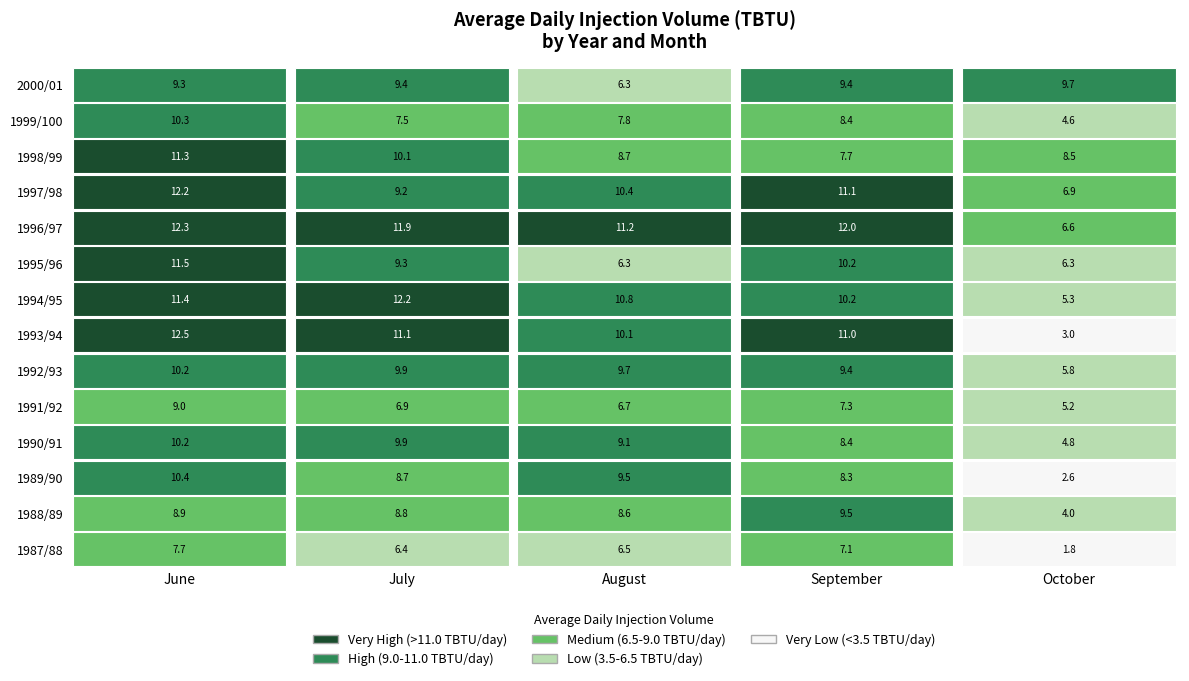

The 1988/89 series shows 13.2 at June. True or false?

False